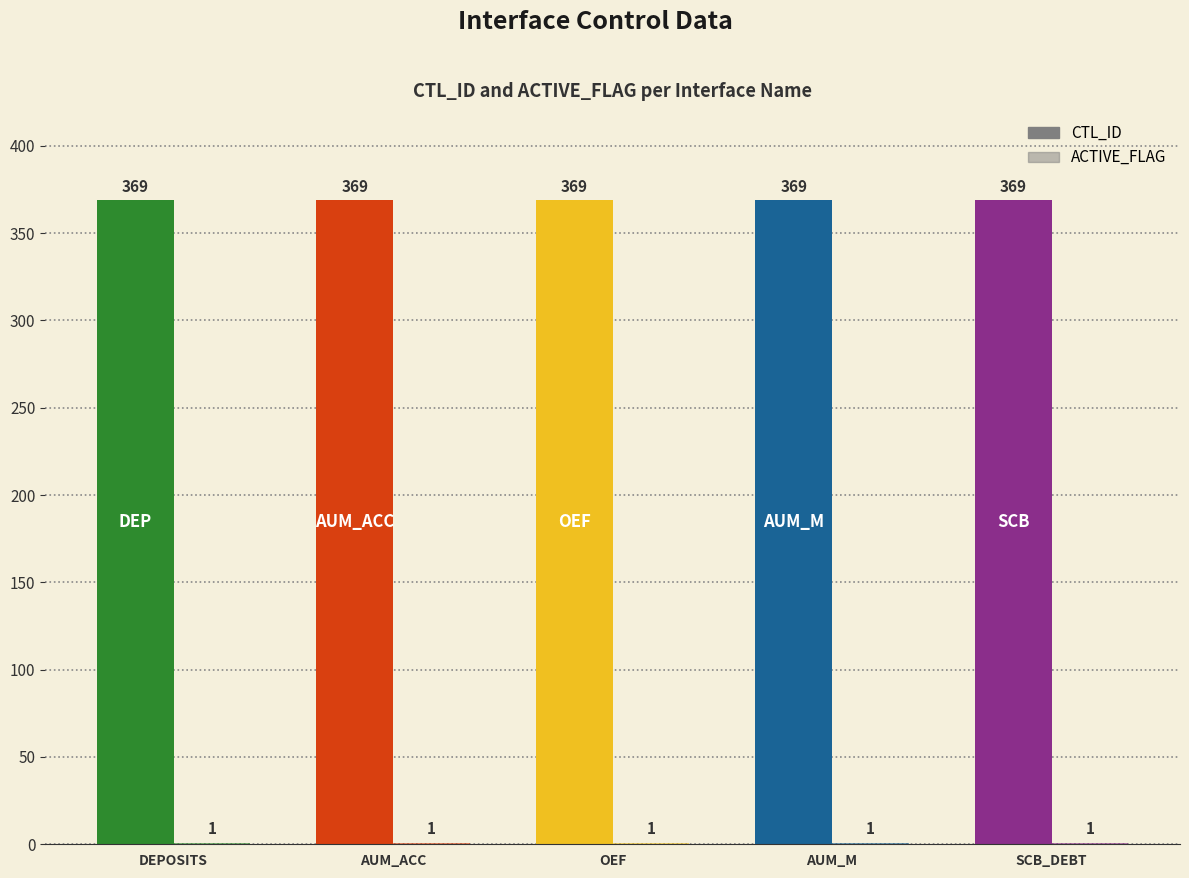

What is the average value of the CTL_ID series?

369